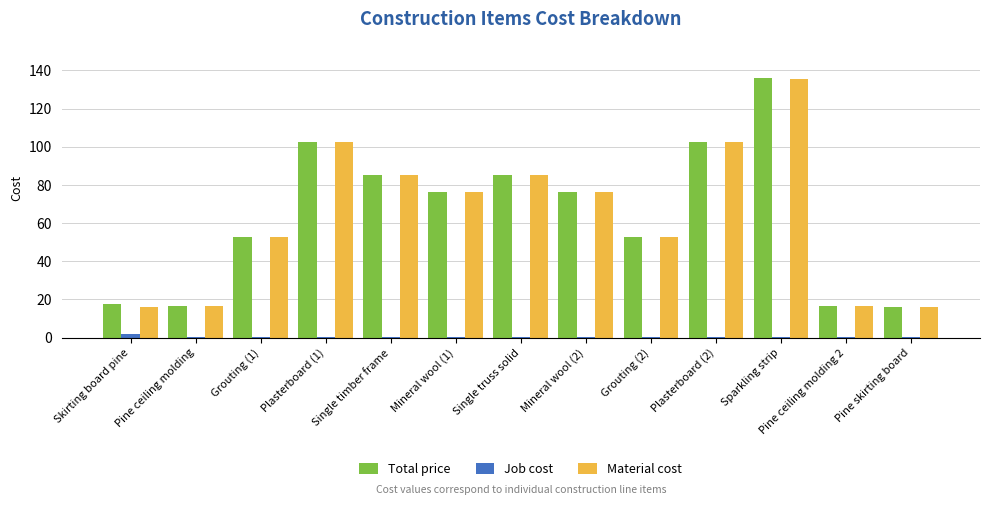

Which series changed the most between Mineral wool (2) and Plasterboard (2)?

Total price